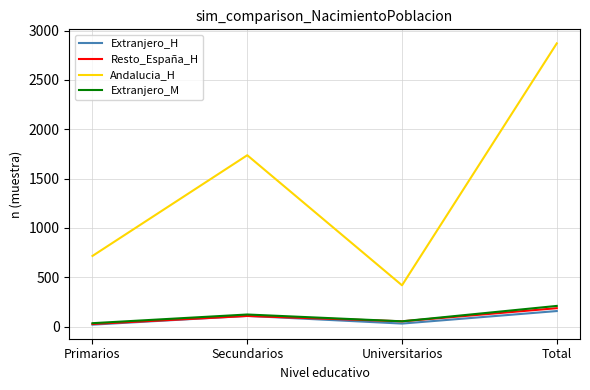

Is the value of Extranjero_M at Total greater than the value of Resto_España_H at Primarios?

Yes